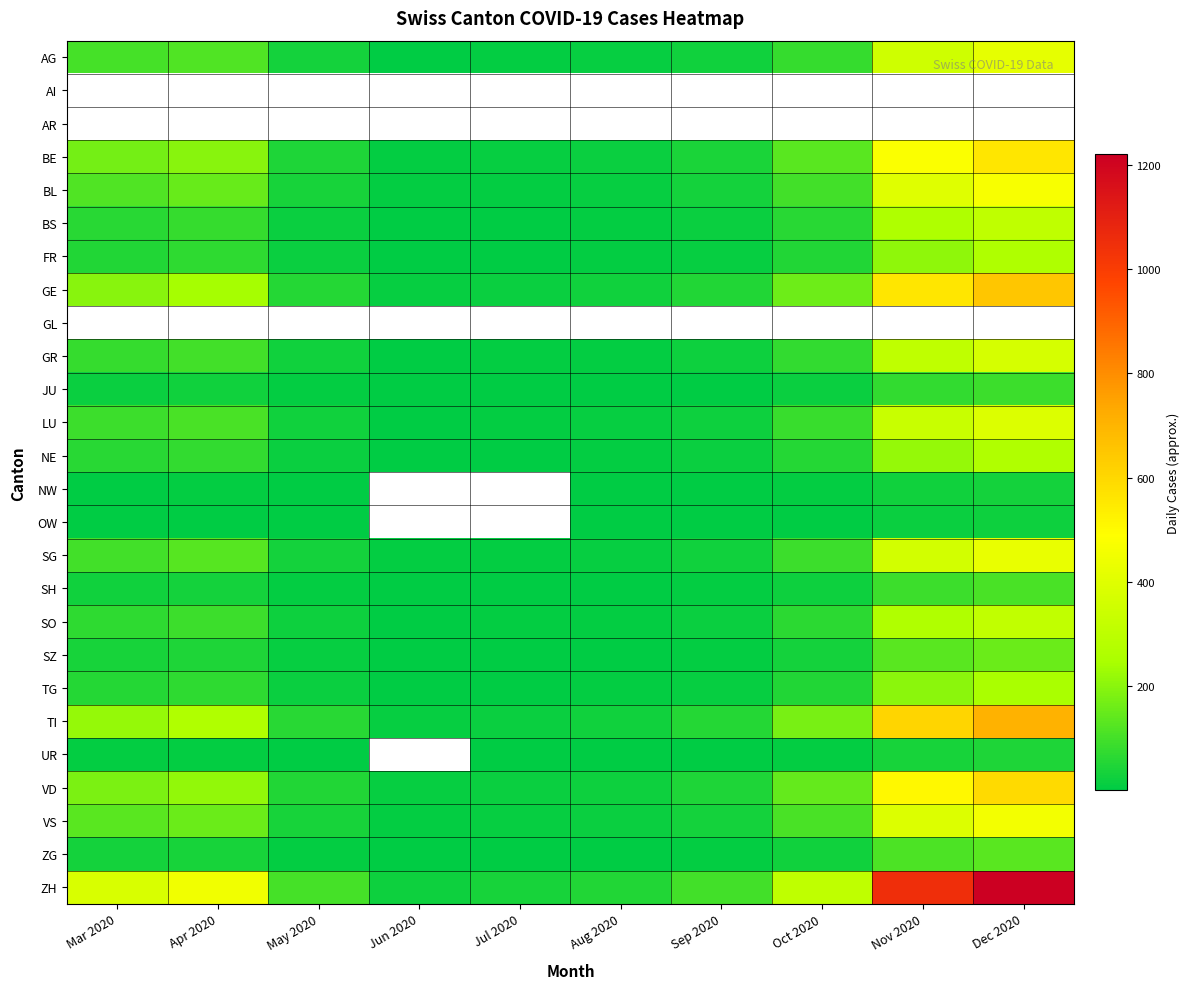

What is the spread (max minus min) of values at Nov 2020?

1030.0